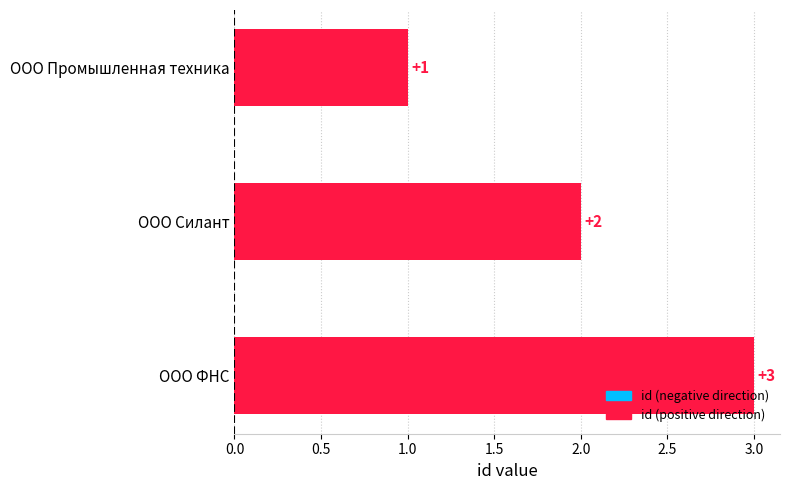

Which has a higher value, ООО Промышленная техника or ООО Силант?

ООО Силант